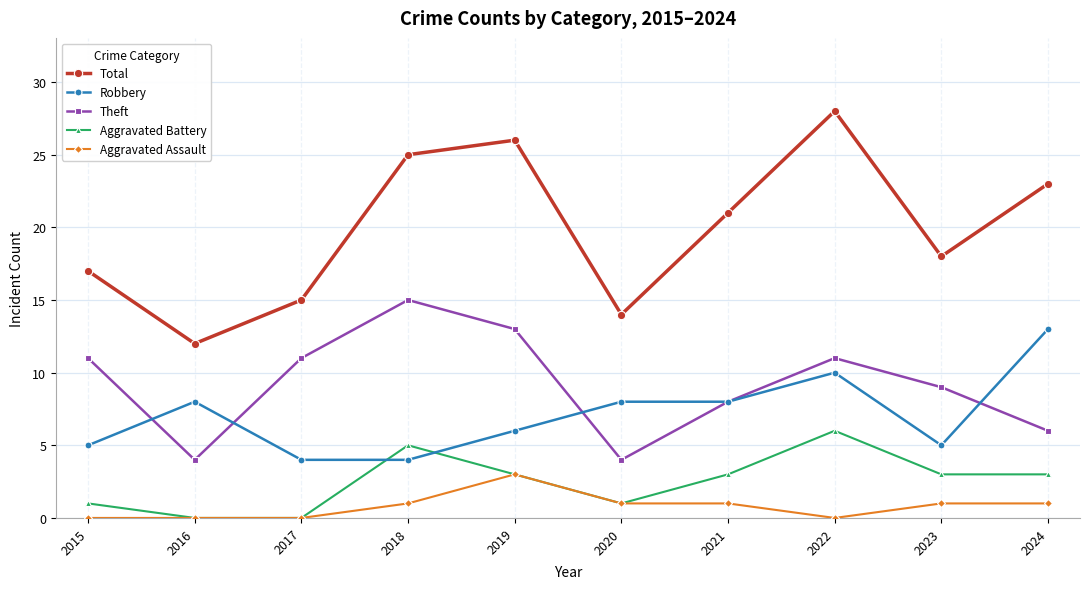

Which series has the widest spread of values?

Total